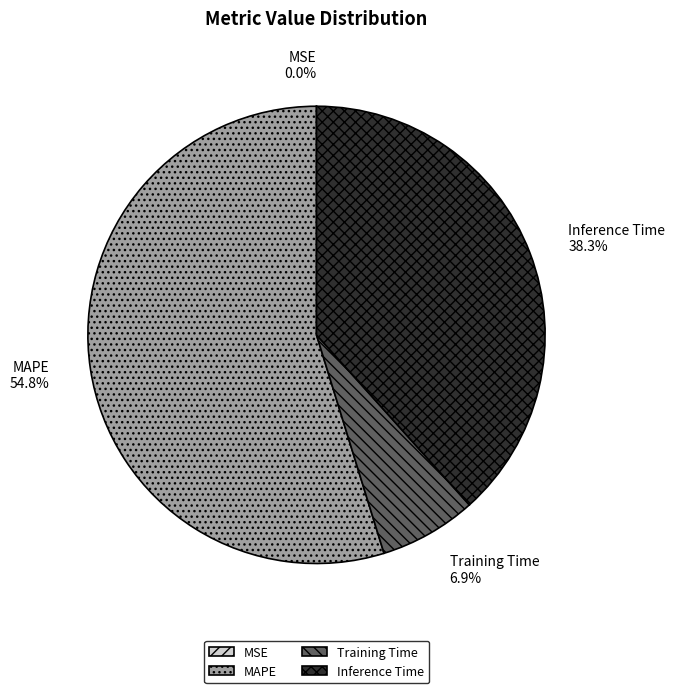

To the nearest percent, what is the difference between the largest and smallest slice percentages?

55%